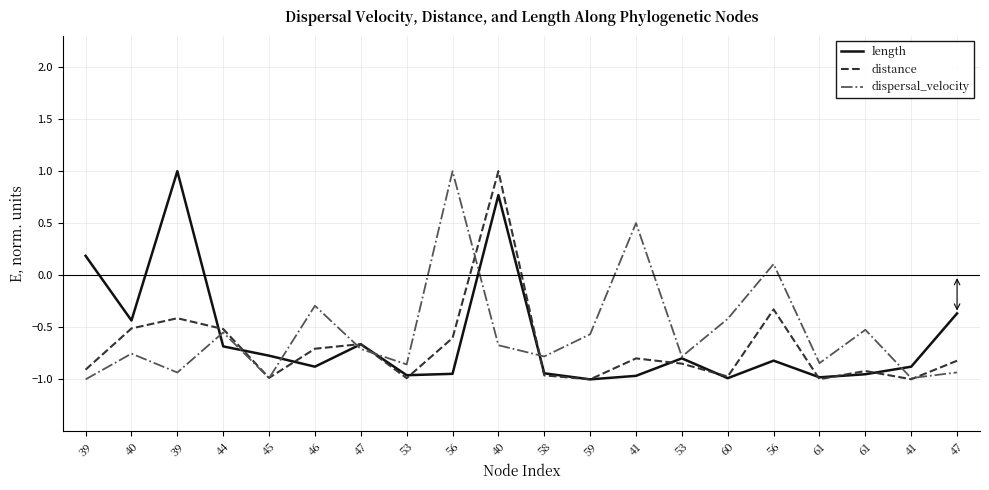

Reading left to right, list all the values displayed in this chart.

length: 0.2	-0.4	1.0	-0.7	-0.8	-0.9	-0.7	-1.0	-0.9	0.8	-0.9	-1.0	-1.0	-0.8	-1.0	-0.8	-1.0	-1.0	-0.9	-0.4
distance: -0.9	-0.5	-0.4	-0.5	-1.0	-0.7	-0.7	-1.0	-0.6	1.0	-1.0	-1.0	-0.8	-0.8	-1.0	-0.3	-1.0	-0.9	-1.0	-0.8
dispersal_velocity: -1.0	-0.8	-0.9	-0.5	-1.0	-0.3	-0.7	-0.9	1.0	-0.7	-0.8	-0.6	0.5	-0.8	-0.4	0.1	-0.8	-0.5	-1.0	-0.9